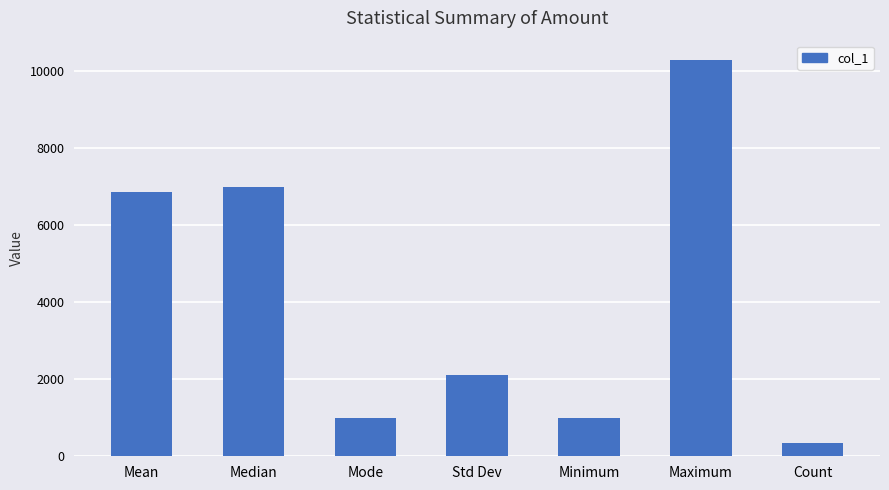

Reading right to left, what are all the values shown in this chart?

Count=342.0	Maximum=10279.9	Minimum=1000.0	Std Dev=2100.2	Mode=1000.0	Median=6984.6	Mean=6864.5